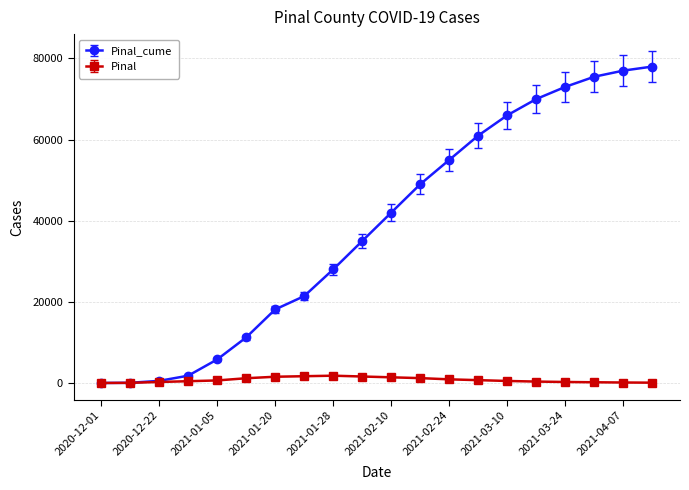

Which series has the widest spread of values?

Pinal_cume